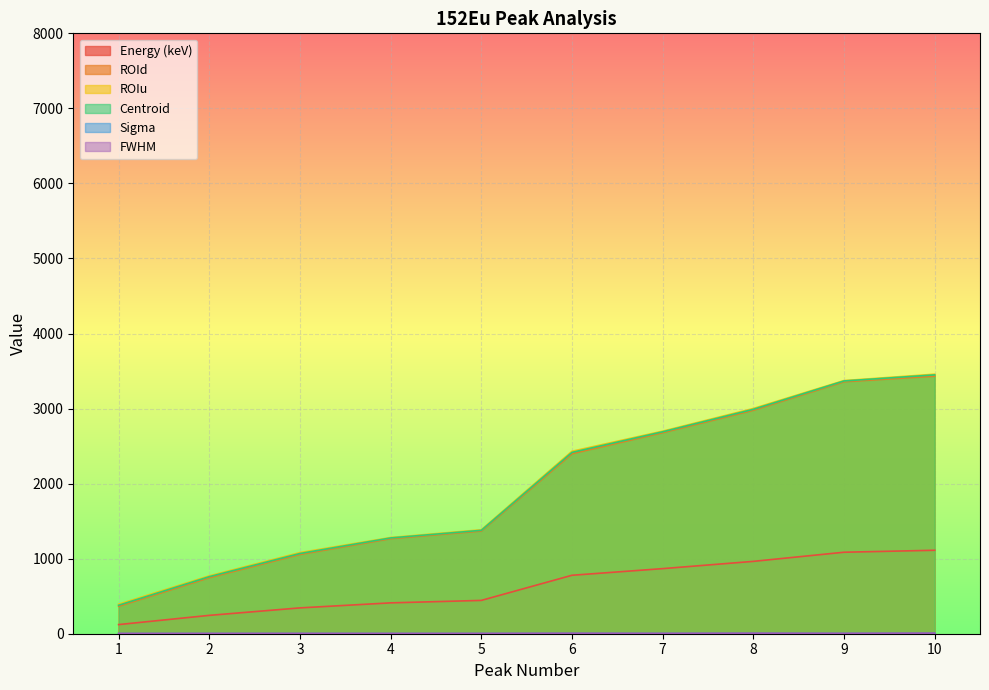

At which category is the sum across all series the highest?

10